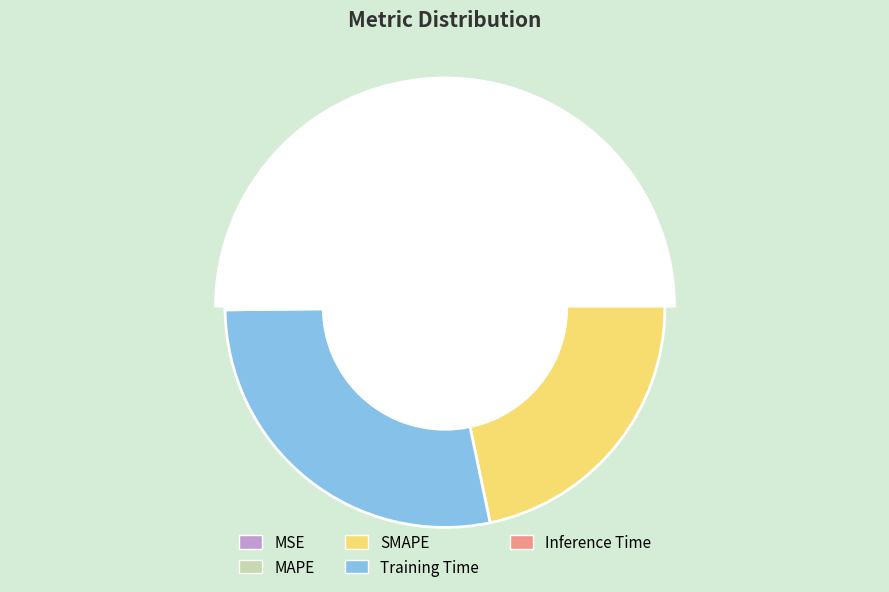

Is MSE the majority of the pie?

No